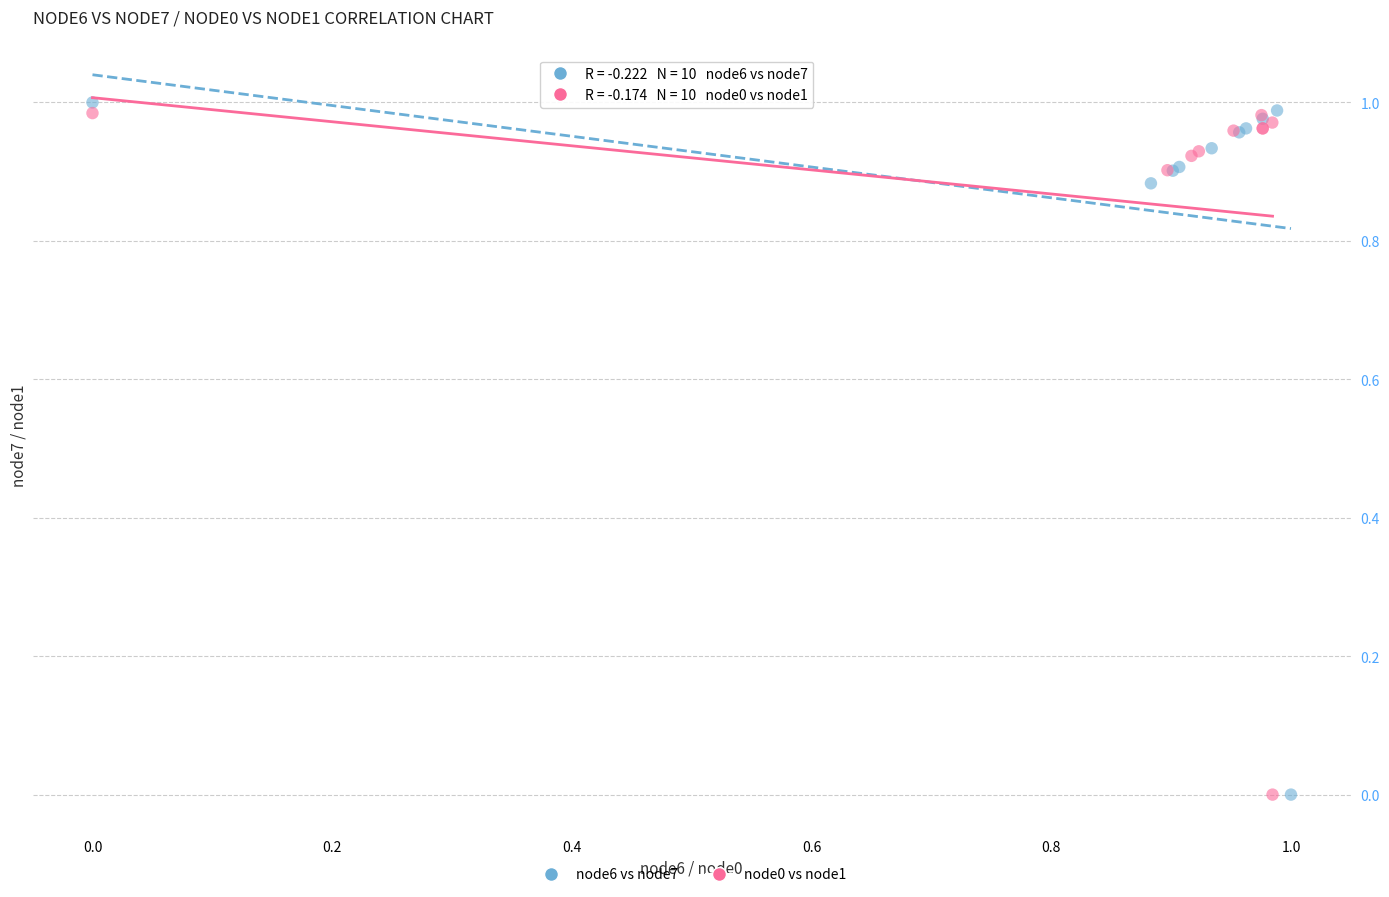

What are all the series names shown in the legend?

node6 vs node7, node0 vs node1